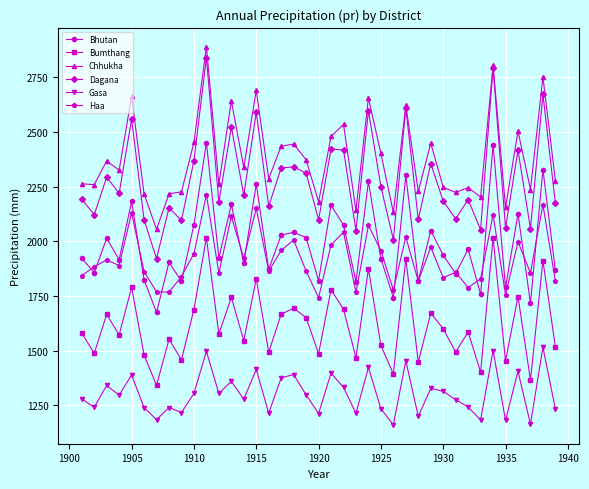

Which series has the largest total across all categories?

Chhukha